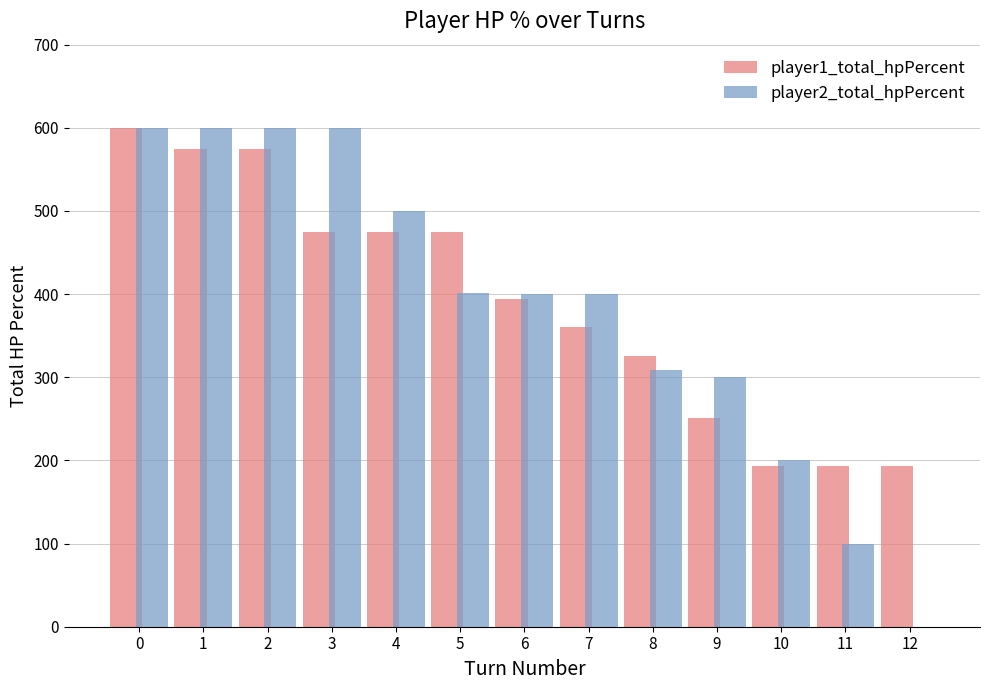

The player1_total_hpPercent series shows 59 at 10. True or false?

False